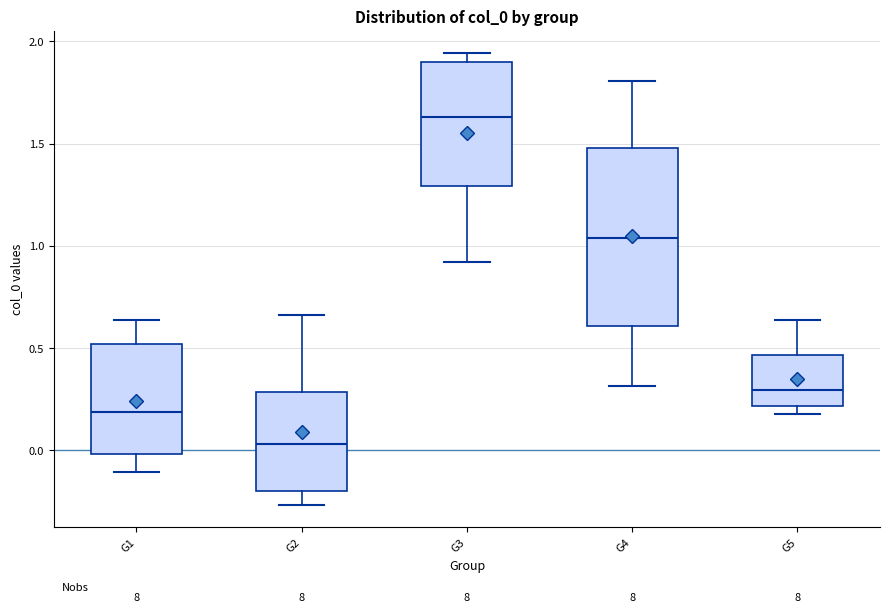

Which box is the tallest, from its lower edge to its upper edge?

G4